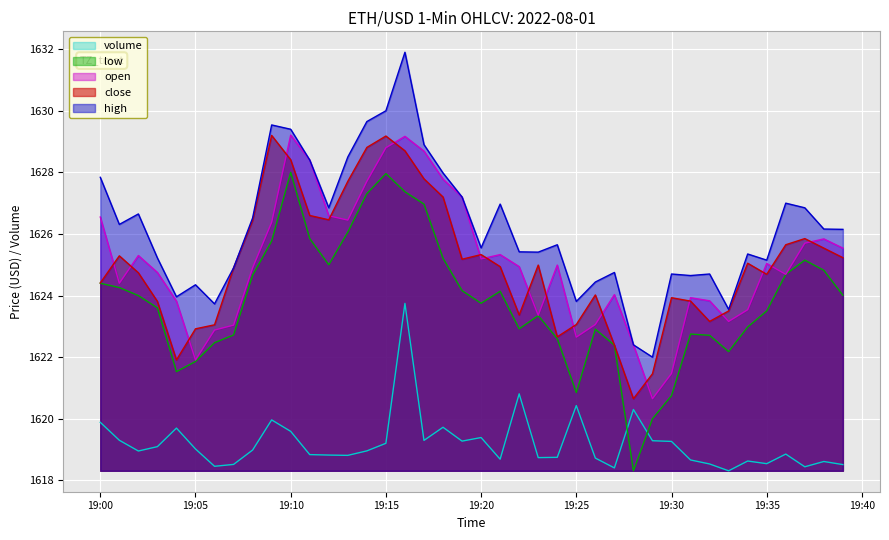

Which series has the largest total across all categories?

high